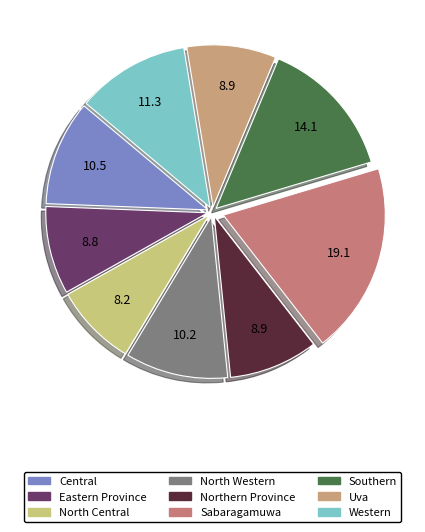

Count the number of slices in the pie.

9